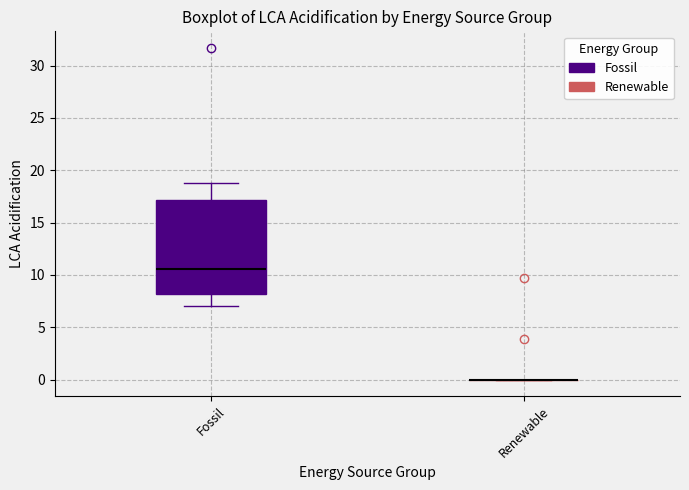

Comparing the boxes themselves (not the whiskers), which one is the tallest?

Fossil